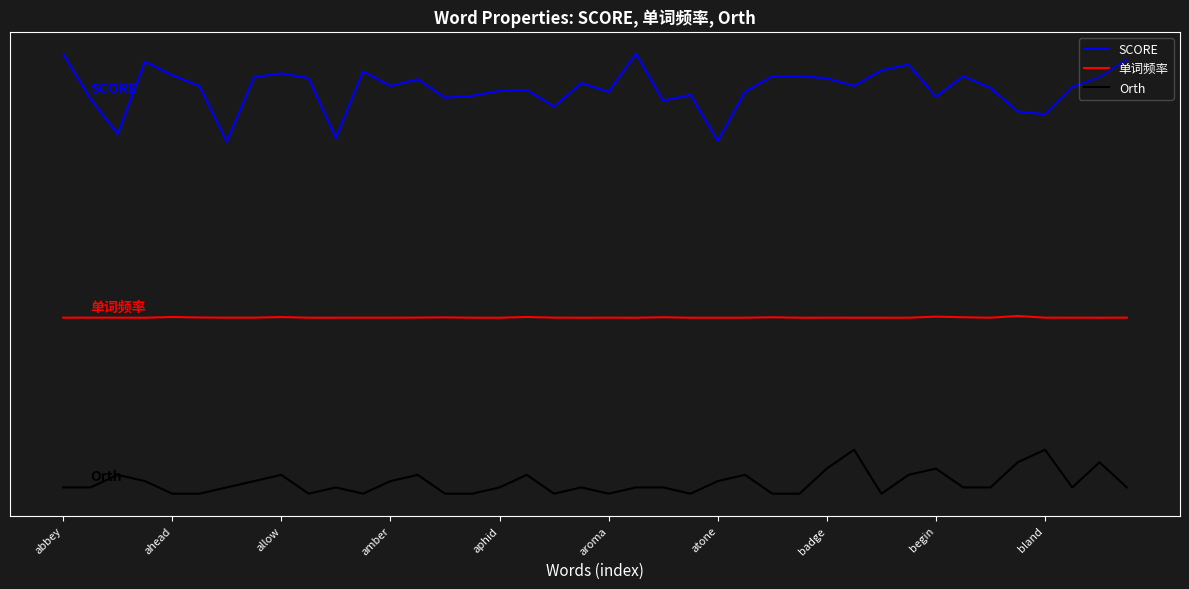

Which label corresponds to the smallest value in the chart?

ahead